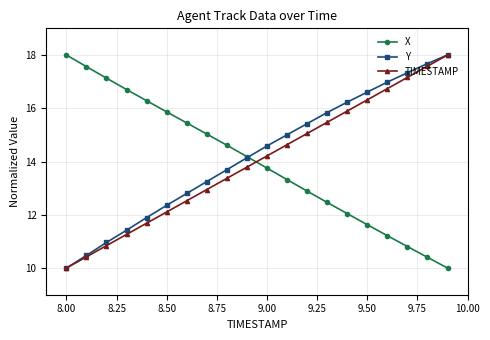

What is the minimum value for TIMESTAMP?

10.0